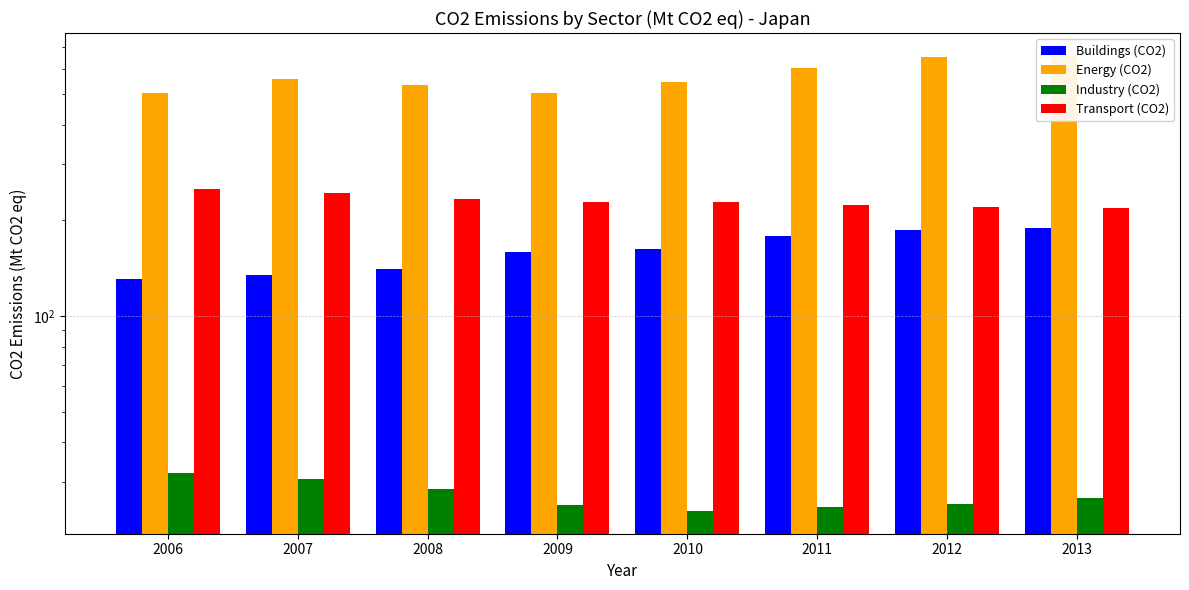

Which series has the widest spread of values?

Energy (CO2)